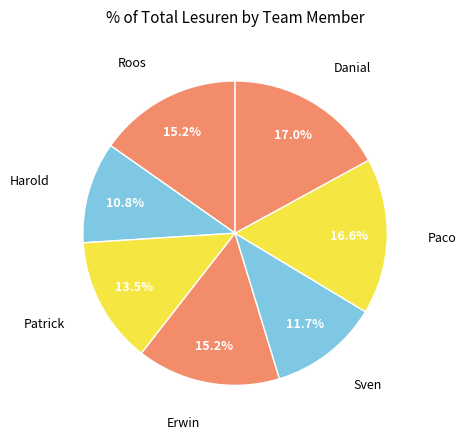

What is the ratio of the value at Harold to the value at Danial?

0.6